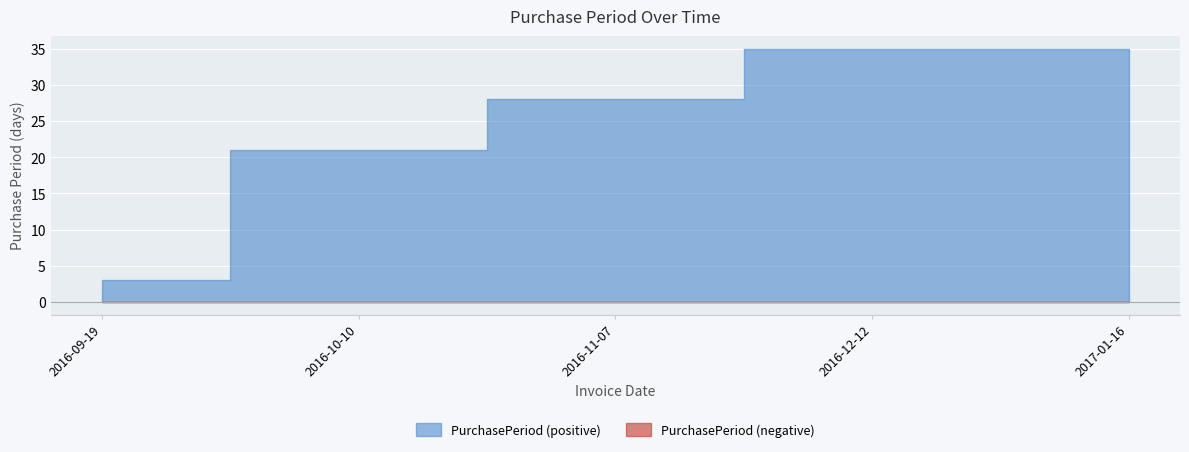

Which category has the lowest value across all series?

2016-09-19